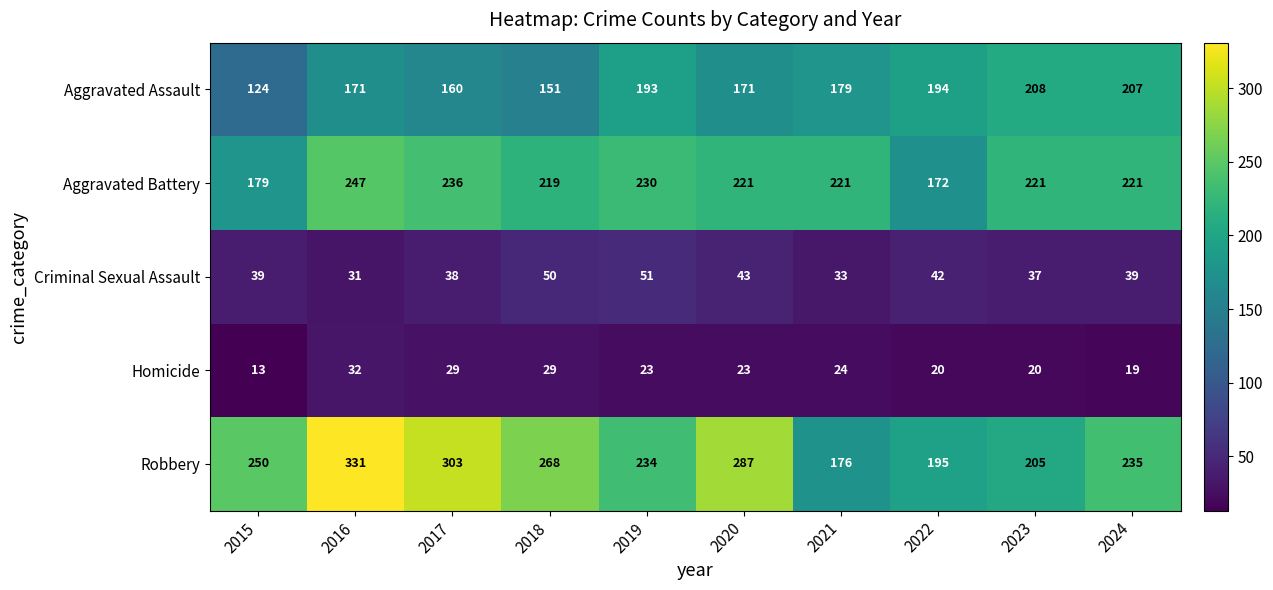

What is the maximum value for Criminal Sexual Assault?

51